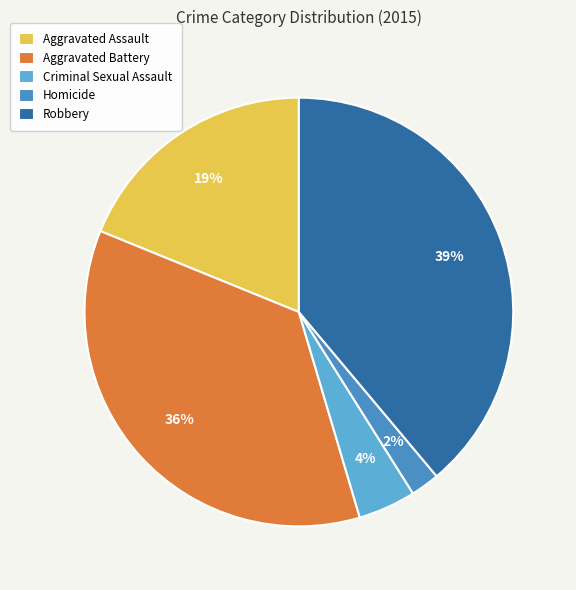

Which category has the smallest portion of the pie?

Homicide